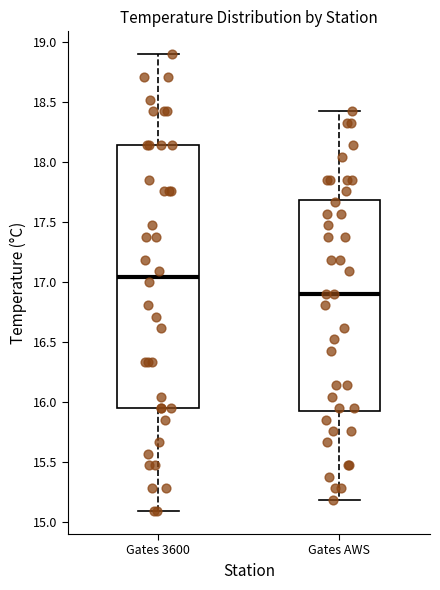

Reading left to right, transcribe this box plot: for each box, give where its median line is, the range the box spans, and where its two whiskers end, as read against the y-axis. The values are not printed on the chart, so give them approximately, as read against the axis.

Gates 3600: median 17.05, box 15.95 to 18.15, whiskers 15.10 to 18.90
Gates AWS: median 16.90, box 15.95 to 17.70, whiskers 15.20 to 18.45